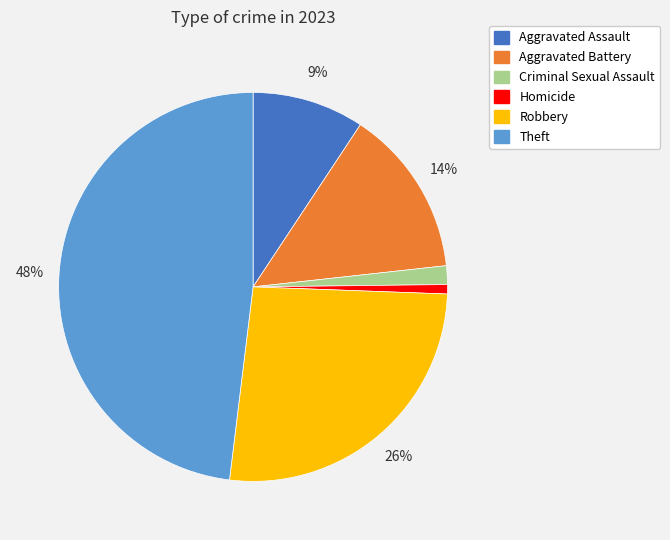

How many slices are in this pie chart?

6